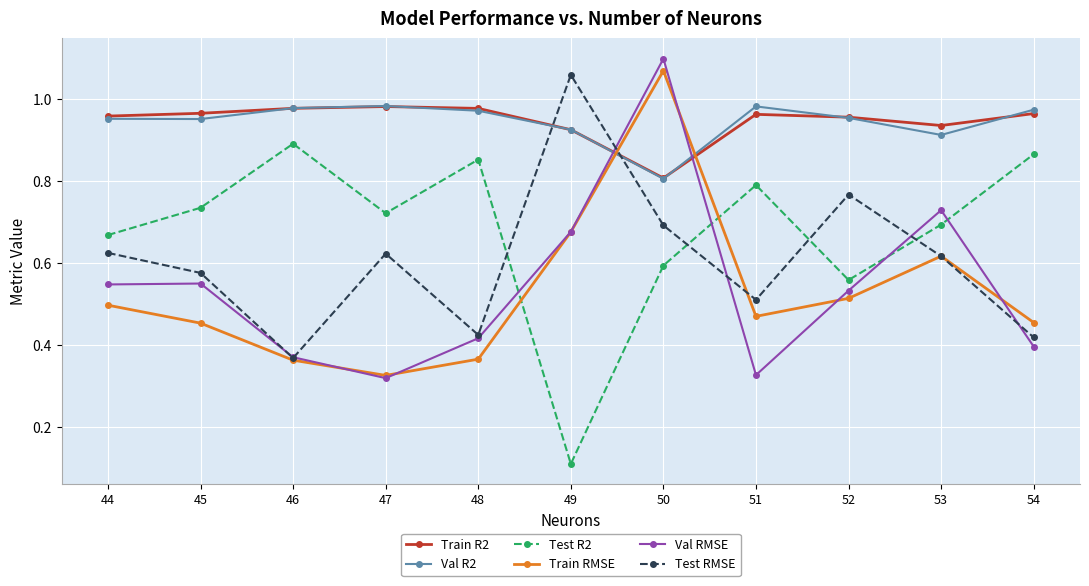

Does the chart have visible grid lines?

Yes